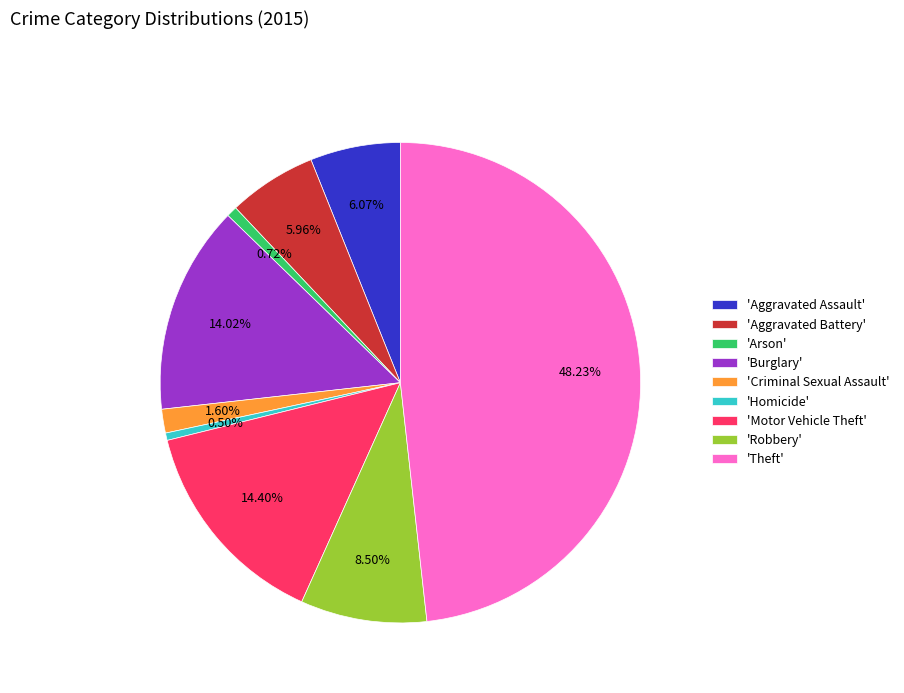

Combined, do 'Criminal Sexual Assault' and 'Burglary' account for over 50%?

No